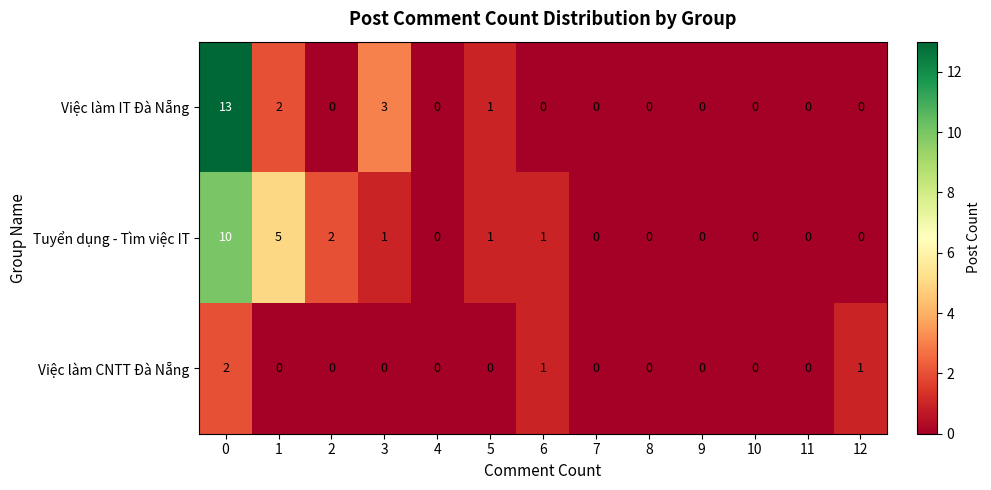

The value of Tuyển dụng - Tìm việc IT at 10 is 6. True or false?

False